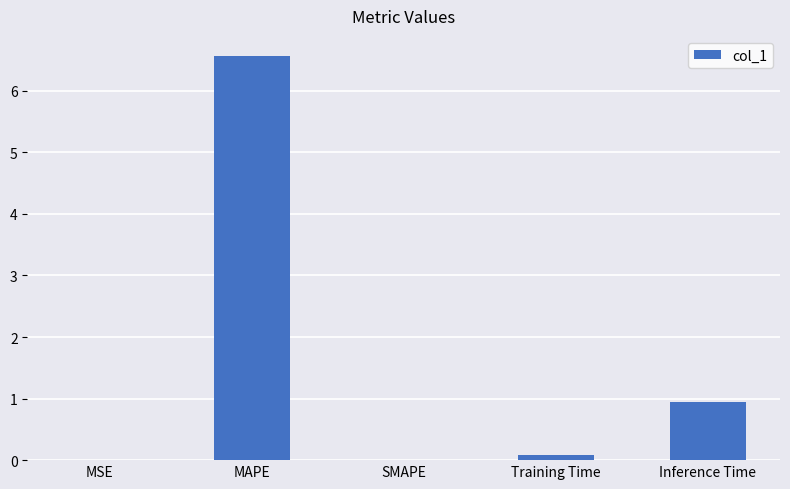

Is it true that the value at MAPE is 6.6?

True